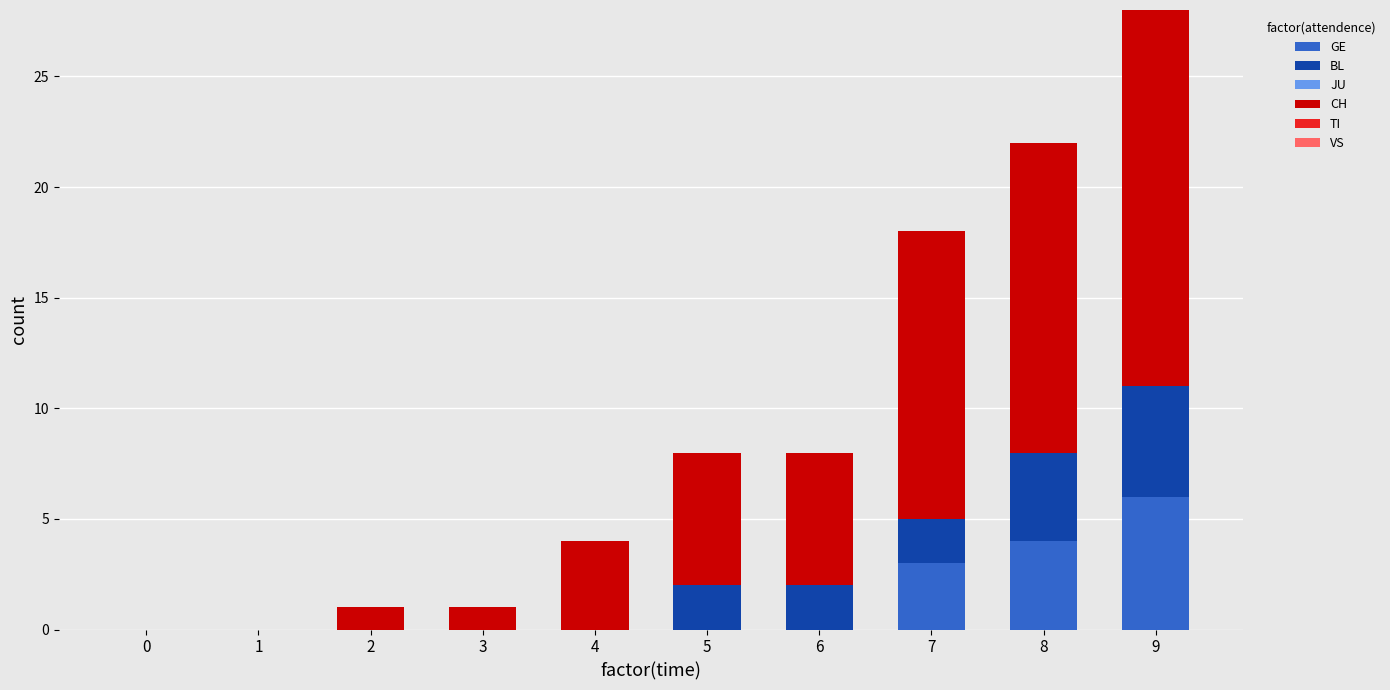

How many distinct data groups are displayed?

3